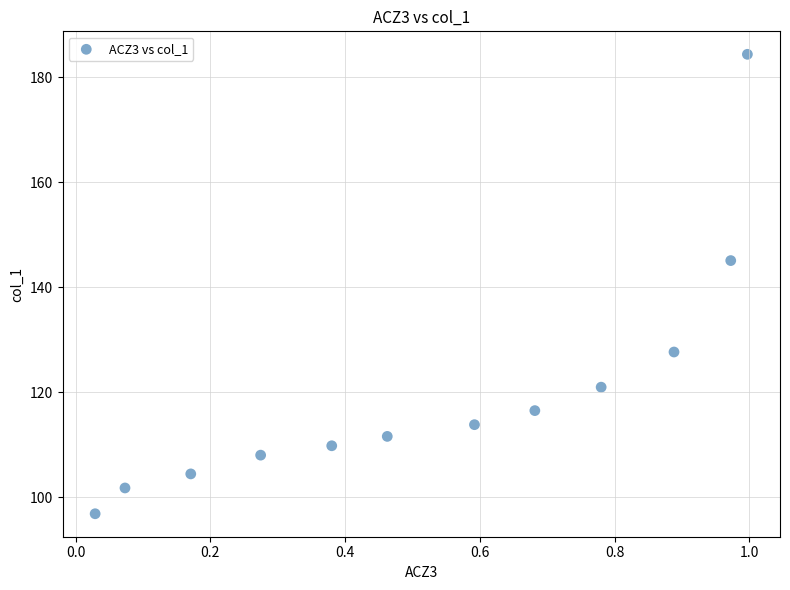

What Y value in the scatter plot is closest to 140?

145.1